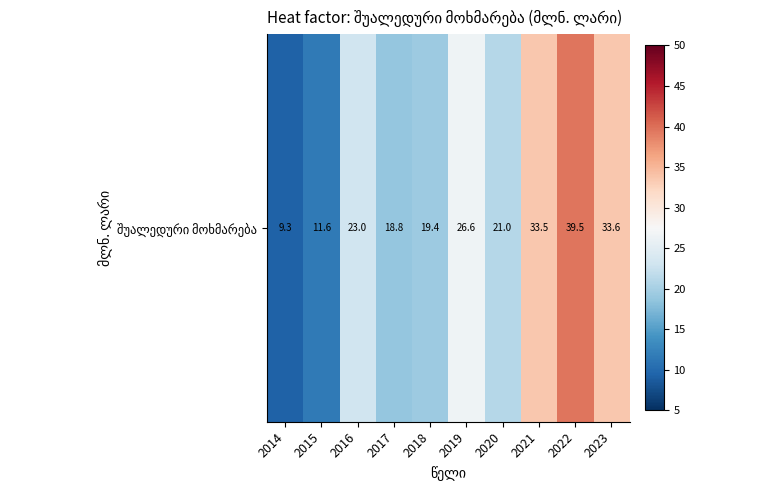

What is the change in value from 2019 to 2023?

+7.0